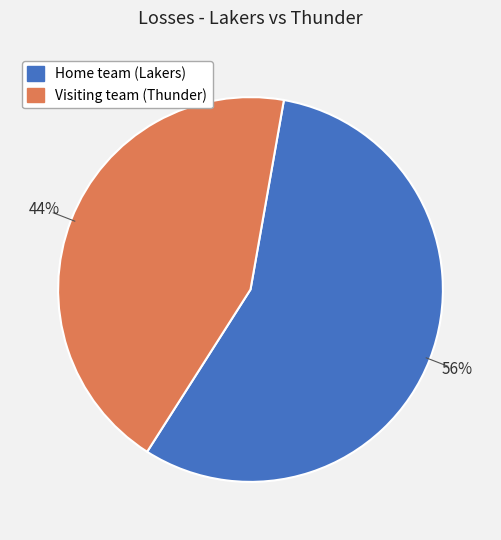

Rank the categories by value from highest to lowest.

Home team (Lakers), Visiting team (Thunder)